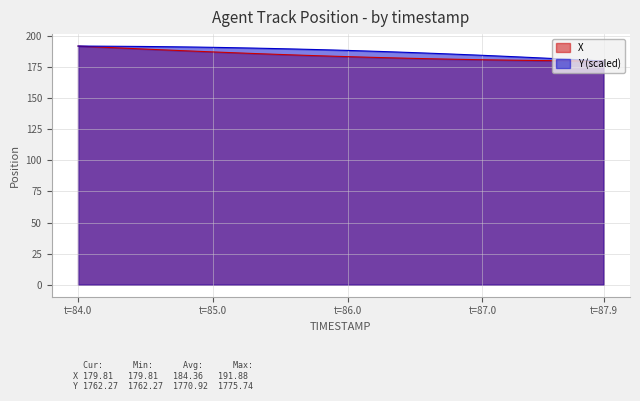

Reading left to right, extract all data points from this chart.

X: 191.9	191.4	190.9	190.4	189.9	189.4	189.0	188.5	188.1	187.6	187.2	186.7	186.3	185.9	185.5	185.1	184.7	184.4	184.0	183.7	183.4	183.1	182.8	182.5	182.2	181.9	181.7	181.5	181.3	181.1	180.9	180.7	180.5	180.4	180.3	180.2	180.1	180.0	179.9	179.8
Y: 191.9	191.8	191.7	191.7	191.6	191.5	191.4	191.3	191.2	191.0	190.8	190.7	190.5	190.2	190.0	189.8	189.5	189.2	189.0	188.7	188.4	188.0	187.7	187.3	186.9	186.6	186.2	185.7	185.3	184.9	184.4	184.0	183.5	183.0	182.5	182.0	181.5	180.9	180.4	179.8